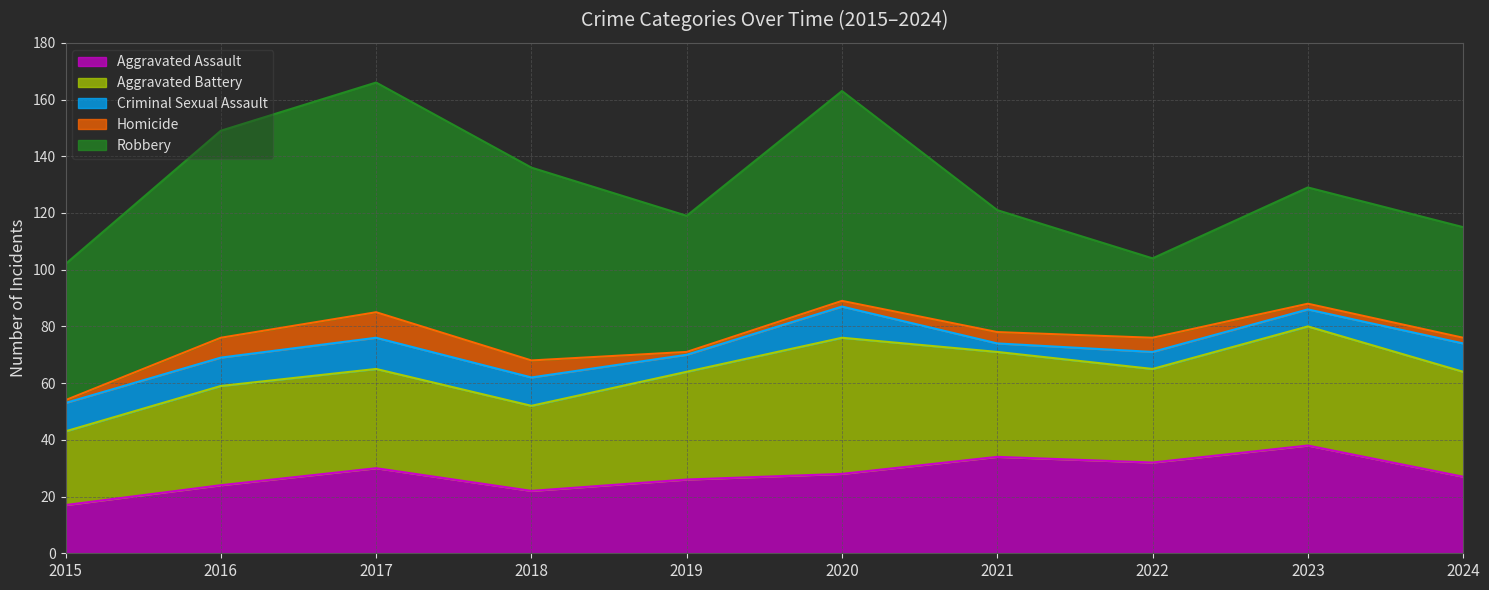

What is the difference between the Robbery values at 2017 and 2022?

53